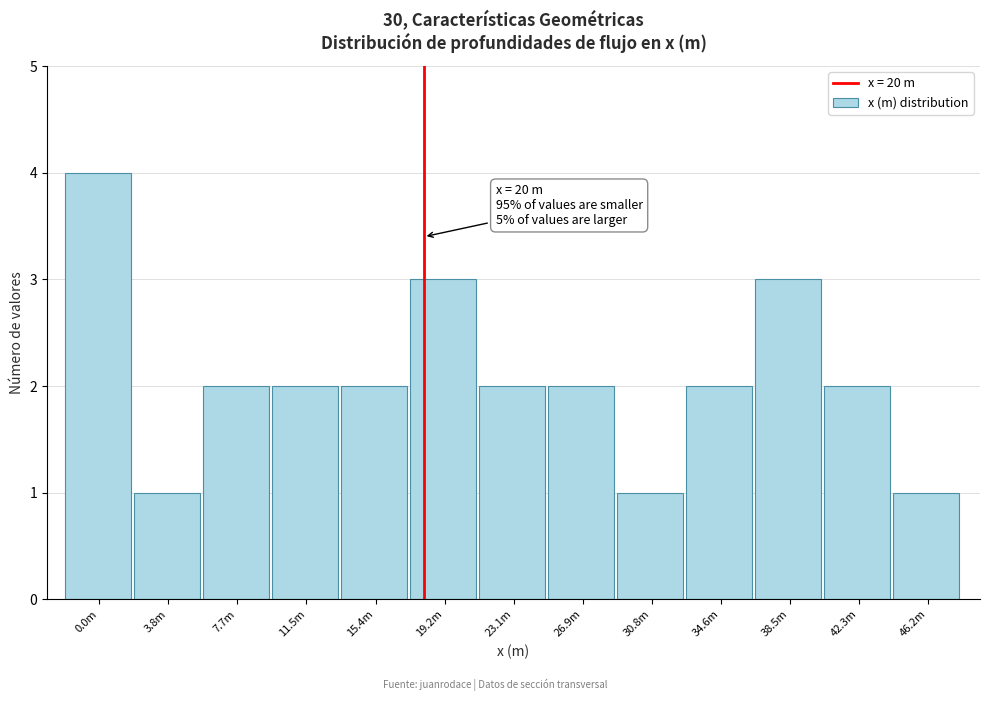

Reading right to left, what are all the values shown in this chart?

46.2m=1	42.3m=2	38.5m=3	34.6m=2	30.8m=1	26.9m=2	23.1m=2	19.2m=3	15.4m=2	11.5m=2	7.7m=2	3.8m=1	0.0m=4